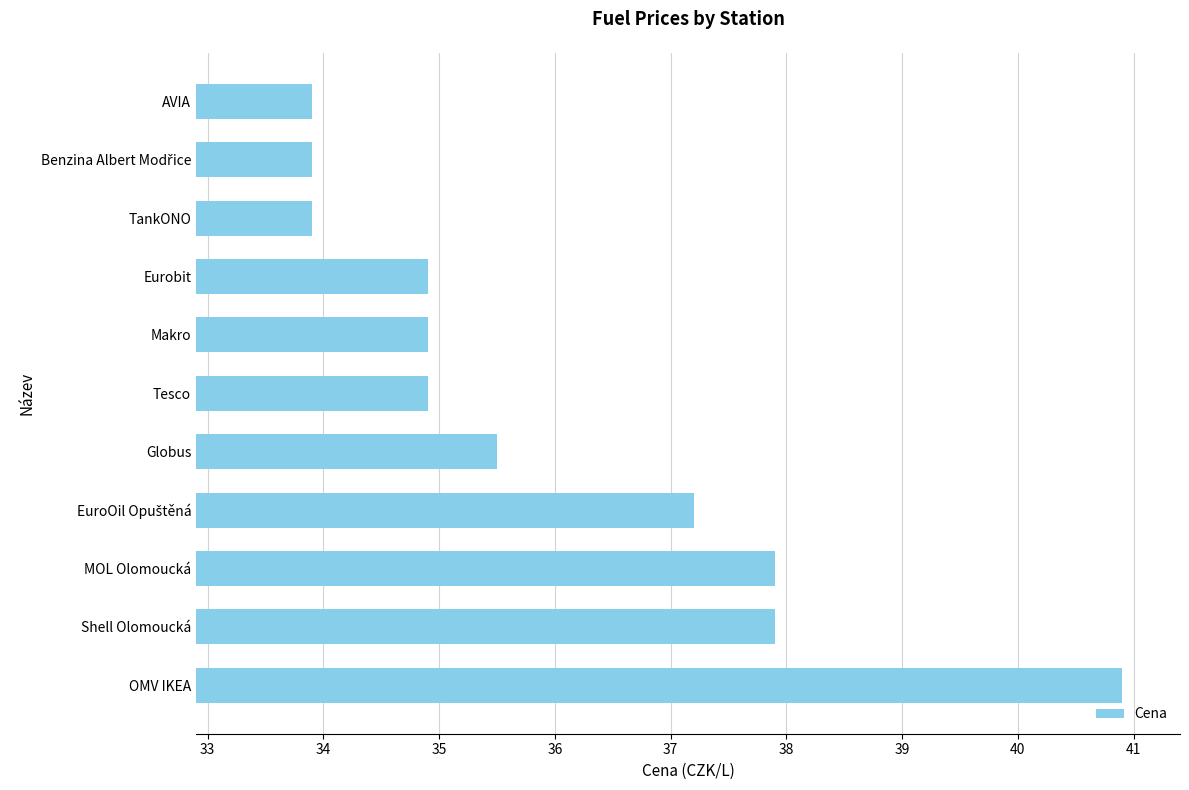

What is the average value?

36.0